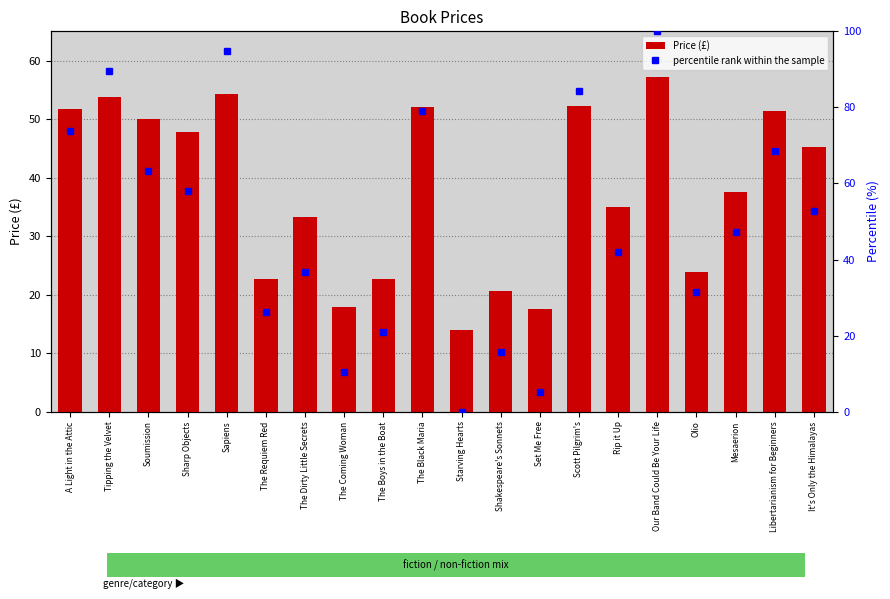

How many groups of bars are there?

20